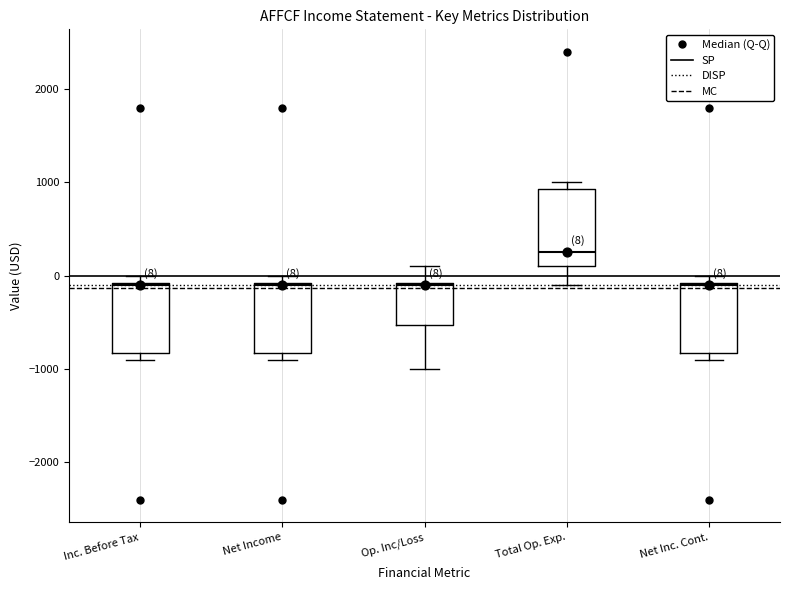

Which box's median line is the highest?

Total Op. Exp.